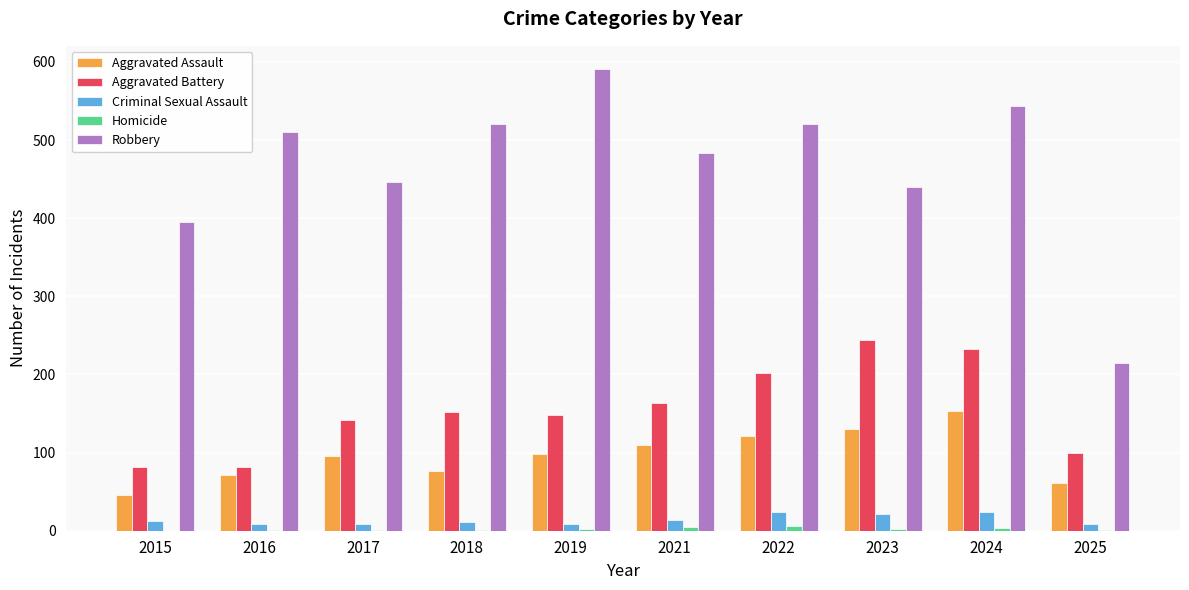

Which series has the largest total across all categories?

Robbery